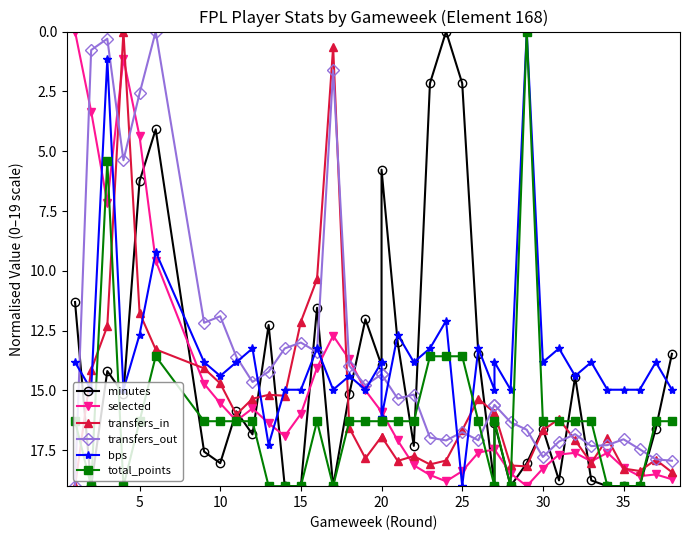

How many positive values does the selected series have?

37